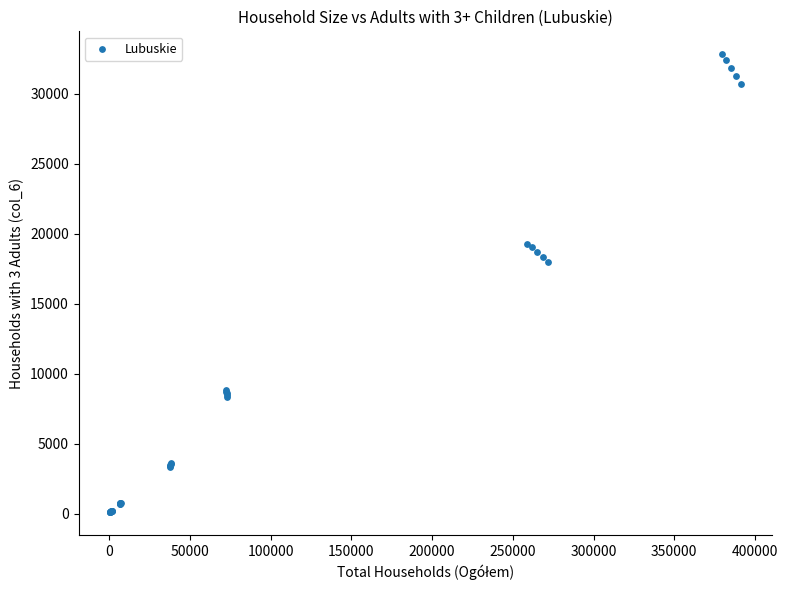

What Y value in the scatter plot is closest to 16452?

17938